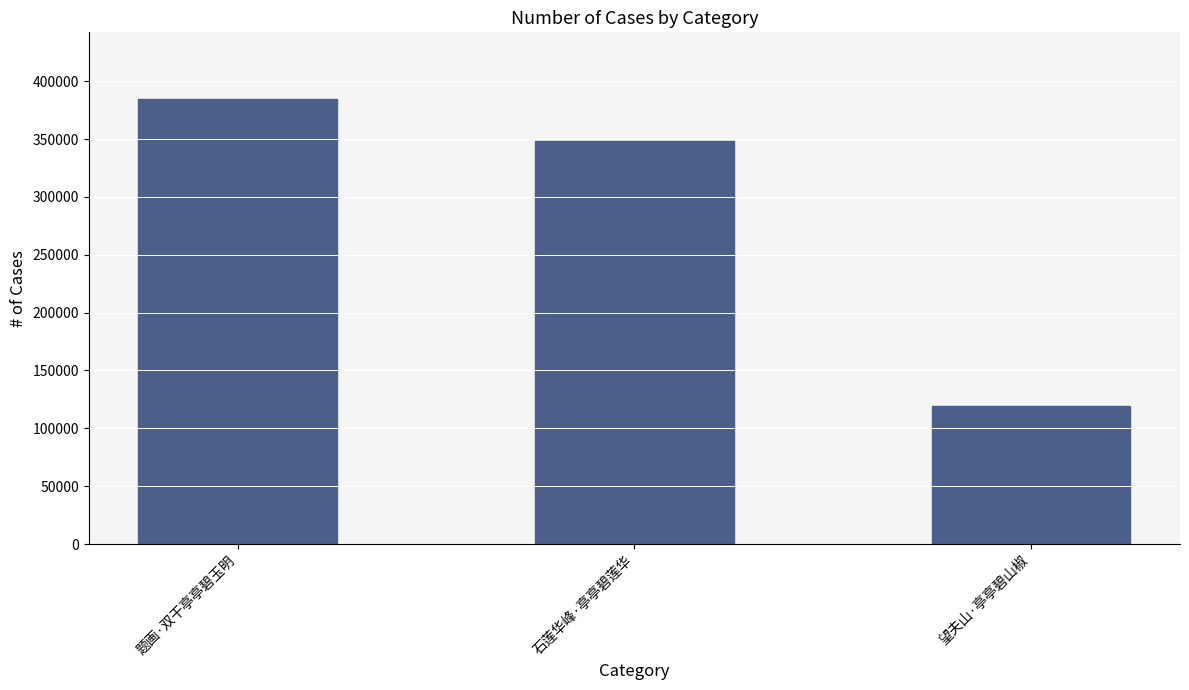

What position from the right is 望夫山·亭亭碧山椒?

1